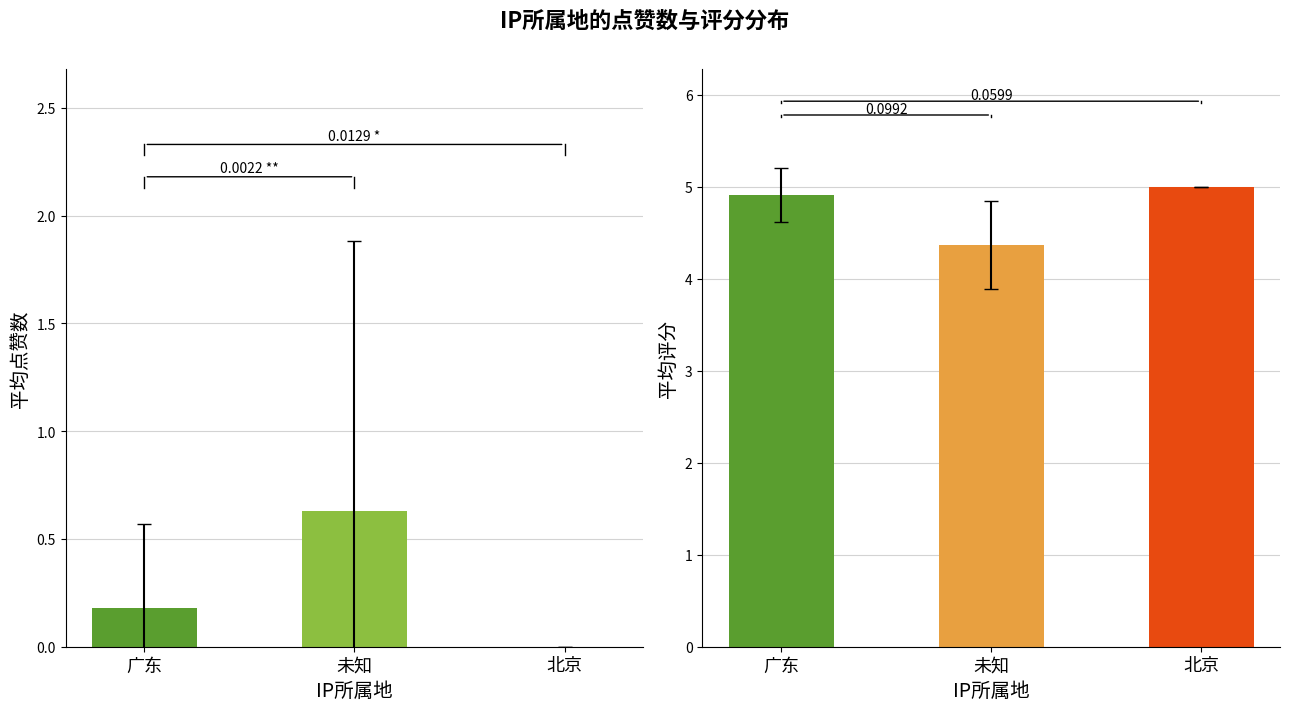

True or false: 平均点赞数 has a value of 0.3 at 未知.

False